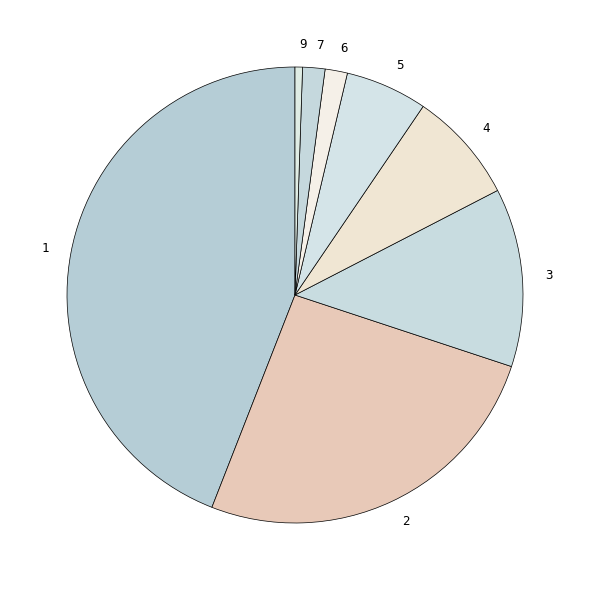

Count the number of slices in the pie.

8